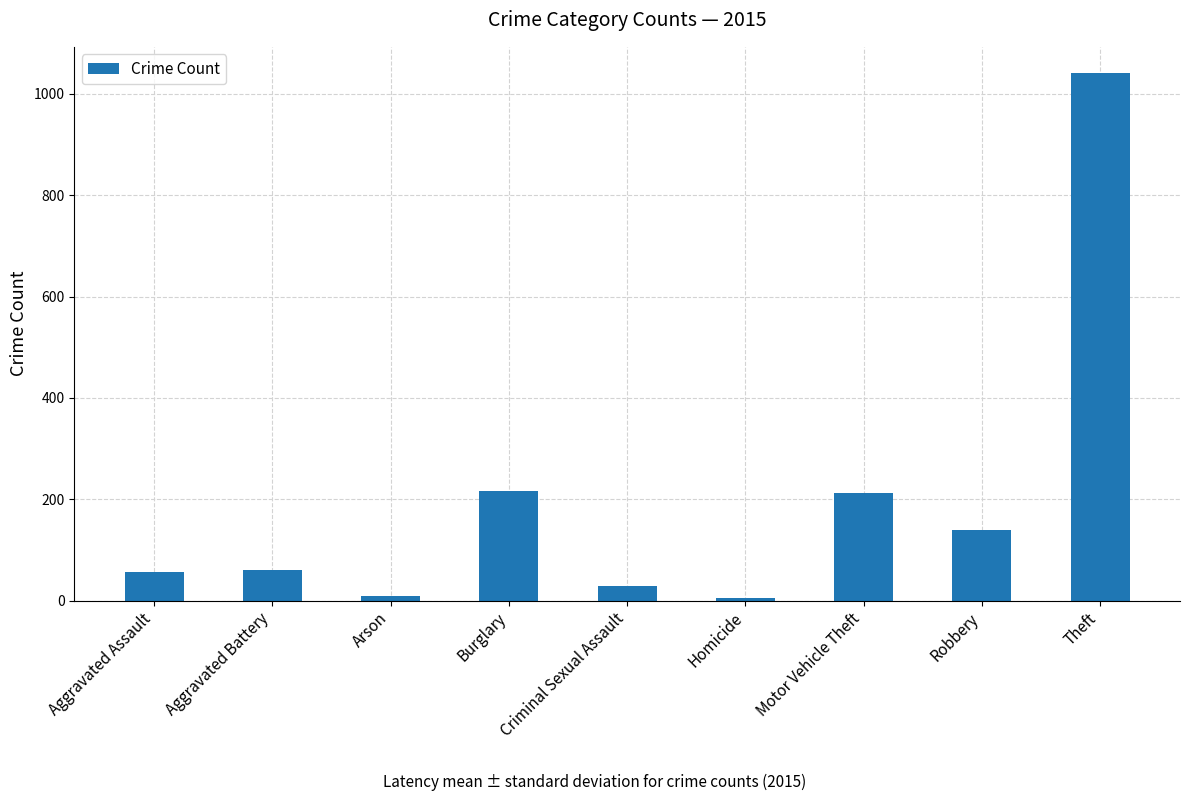

What is the label of the 3rd bar from the left?

Arson